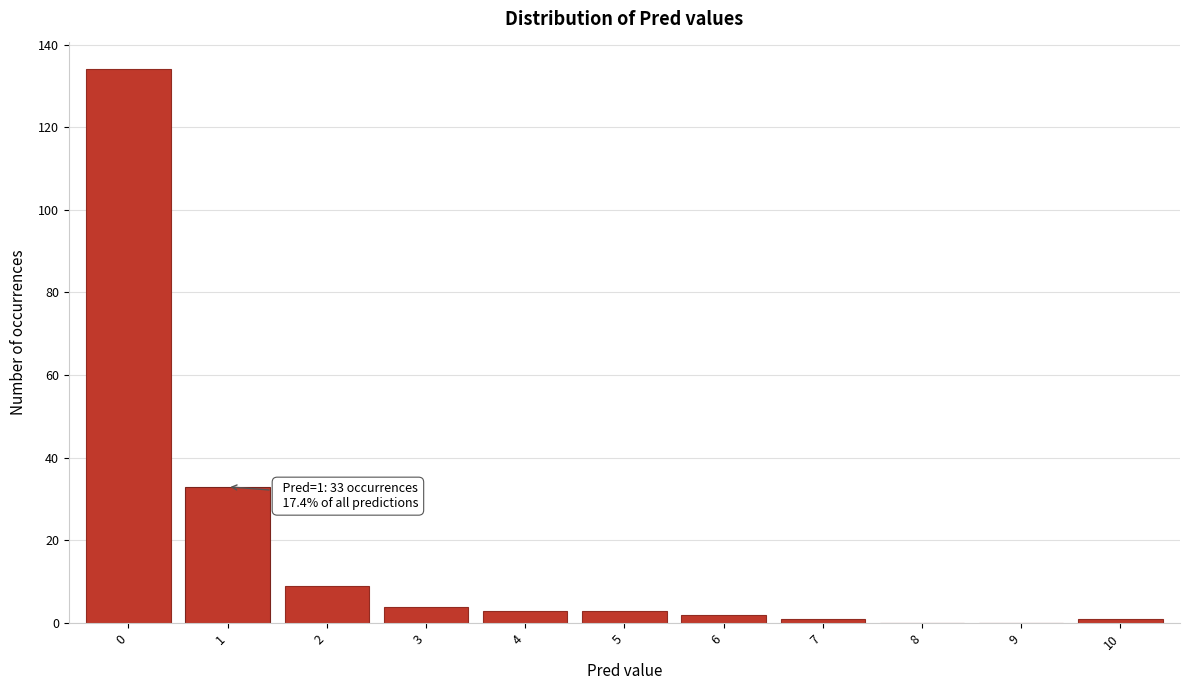

Over which range of the x-axis is the bar tallest?

-0.5 to 0.5